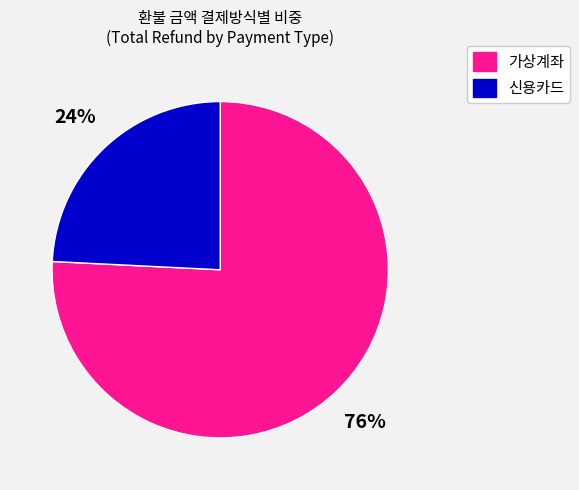

Is the sum of 가상계좌 and 신용카드 greater than half?

Yes